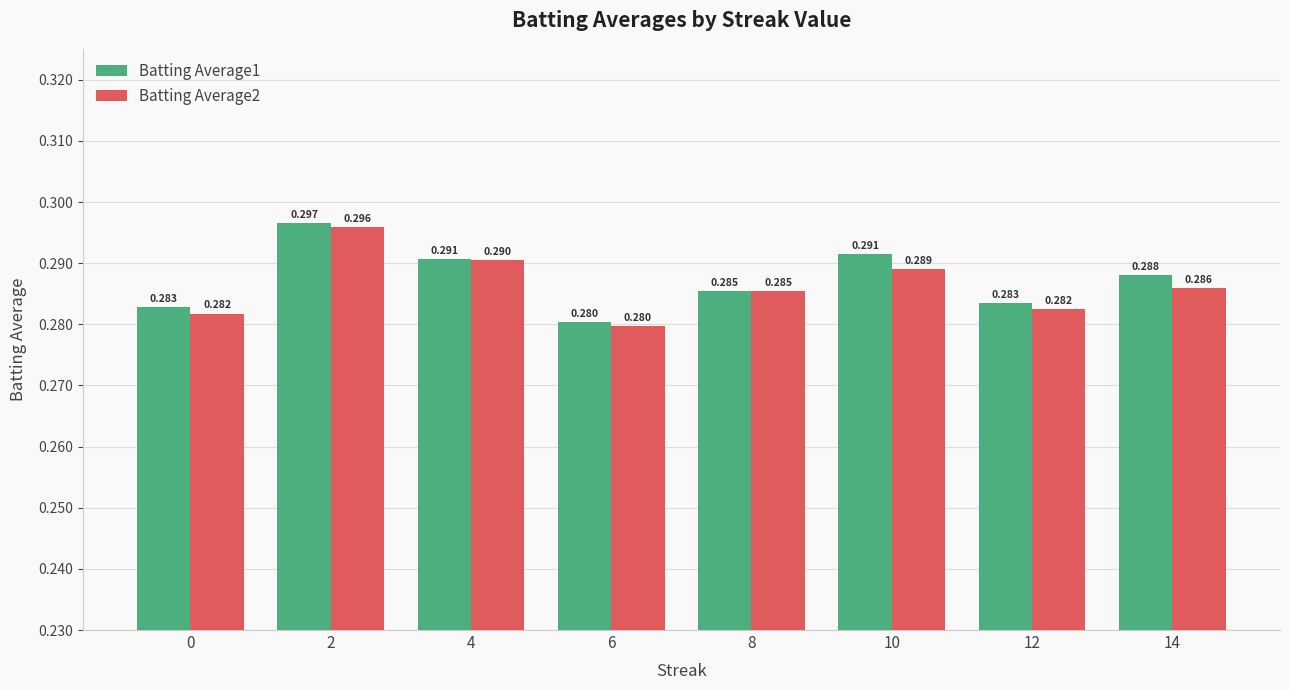

Is the value of Batting Average1 at 6 greater than the value of Batting Average2 at 10?

No